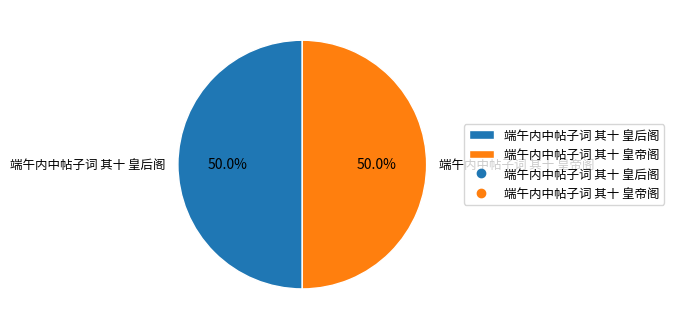

How many slices are in this pie chart?

2